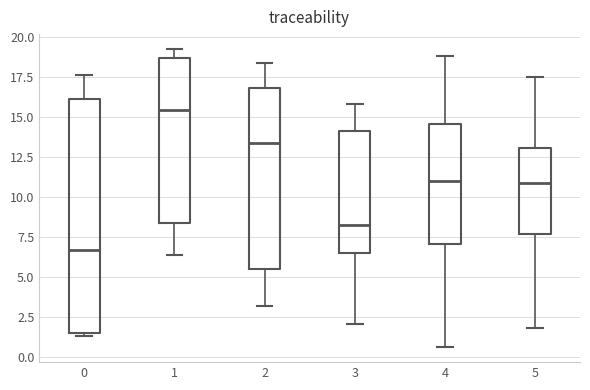

Reading left to right, transcribe this box plot: for each box, give where its median line is, the range the box spans, and where its two whiskers end, as read against the y-axis. The values are not printed on the chart, so give them approximately, as read against the axis.

0: median 6.5, box 1.5 to 16.0, whiskers 1.5 (just below the box's lower edge) to 17.5
1: median 15.5, box 8.5 to 18.5, whiskers 6.5 to 19.5
2: median 13.5, box 5.5 to 17.0, whiskers 3.0 to 18.5
3: median 8.0, box 6.5 to 14.0, whiskers 2.0 to 16.0
4: median 11.0, box 7.0 to 14.5, whiskers 0.5 to 19.0
5: median 11.0, box 7.5 to 13.0, whiskers 2.0 to 17.5